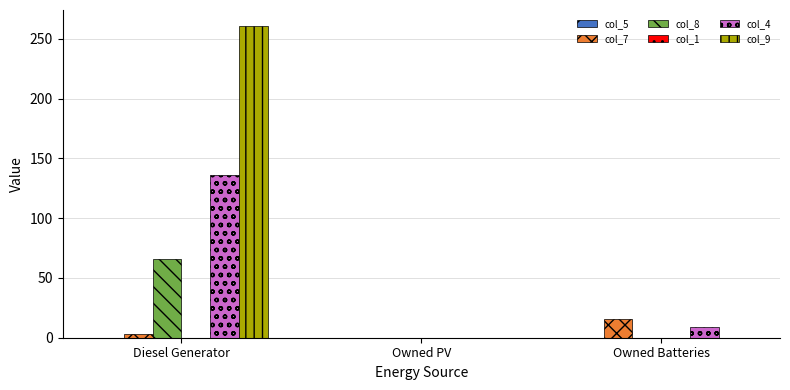

What is the sum of all col_8 values?

66